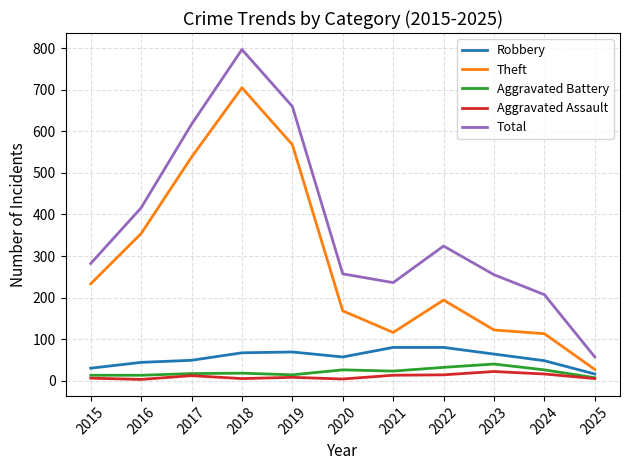

The Aggravated Battery series shows 26 at 2024. True or false?

True